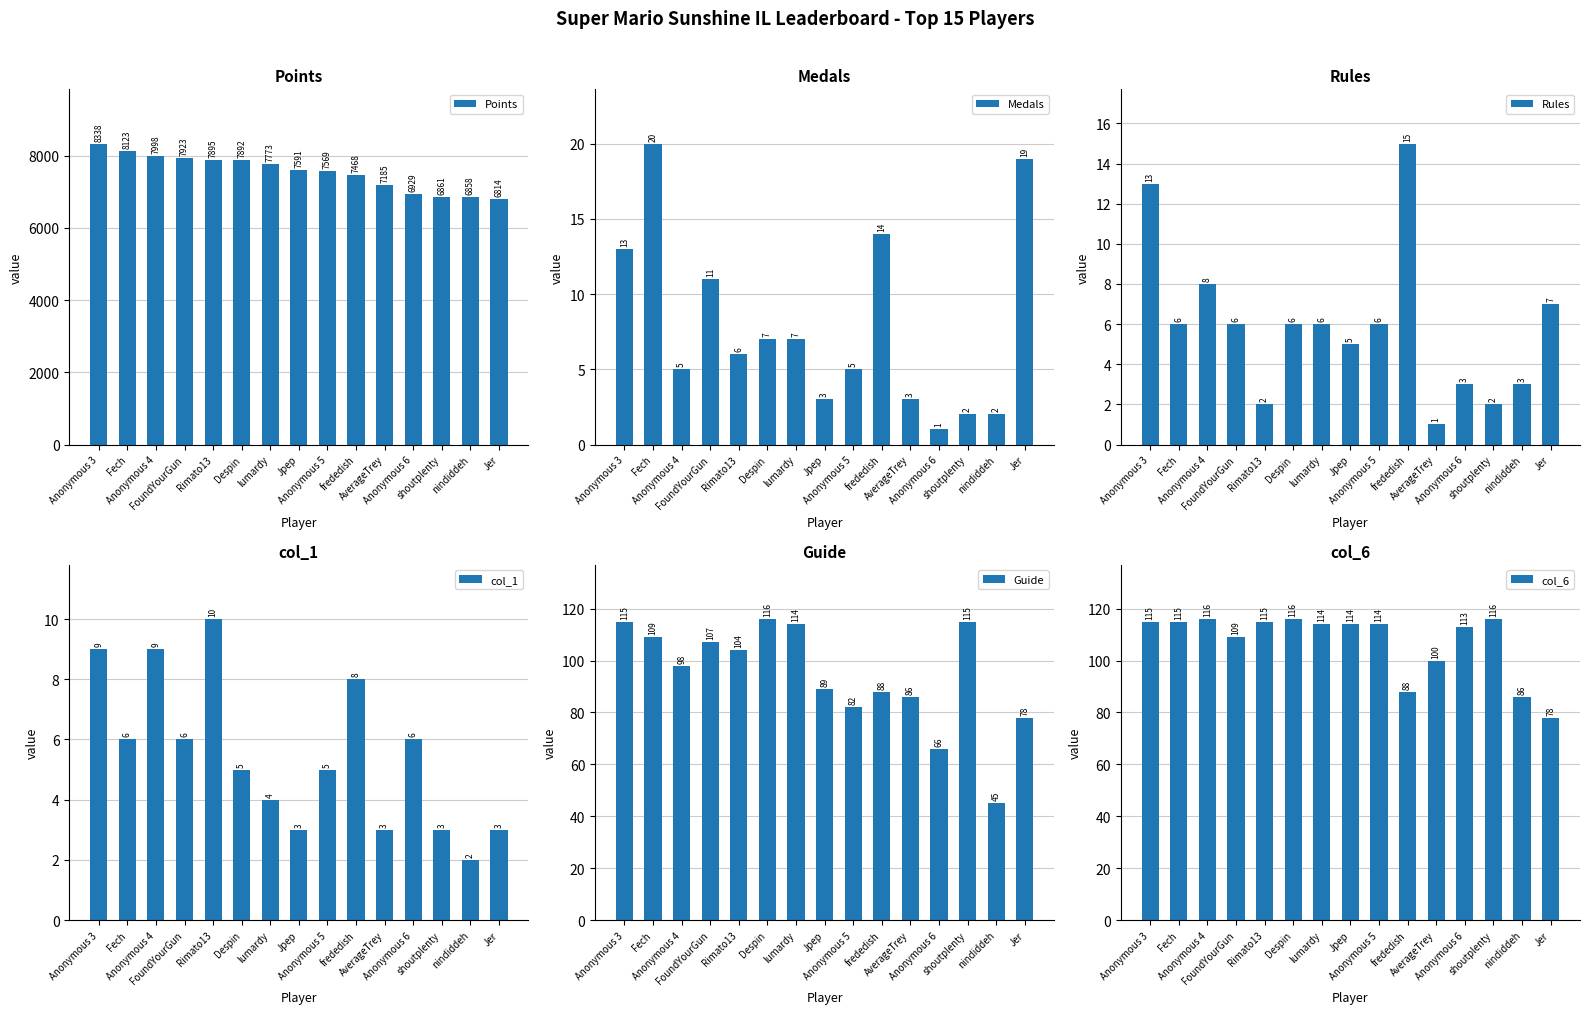

Which category has the lowest value across all series?

Anonymous 6